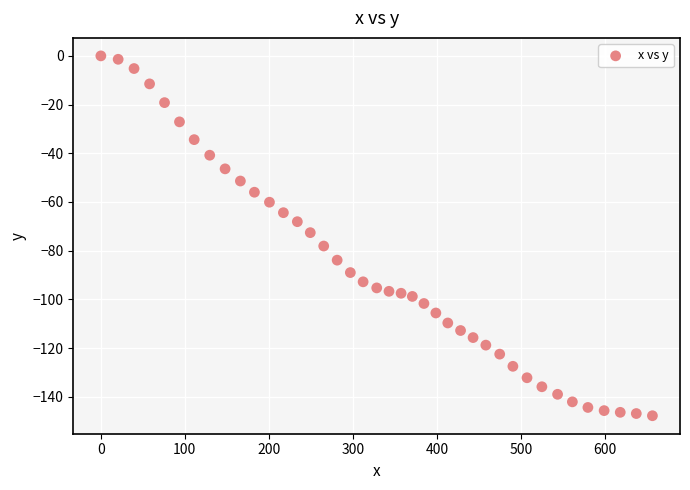

What is the range of Y values (max minus min)?

147.8